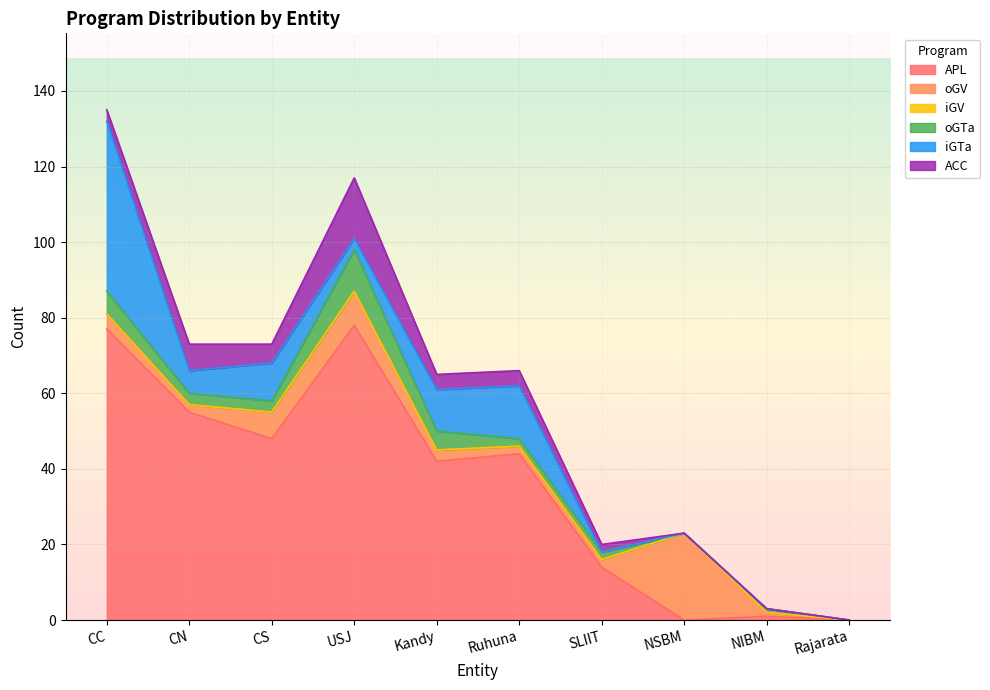

Which label corresponds to the largest value in the chart?

USJ